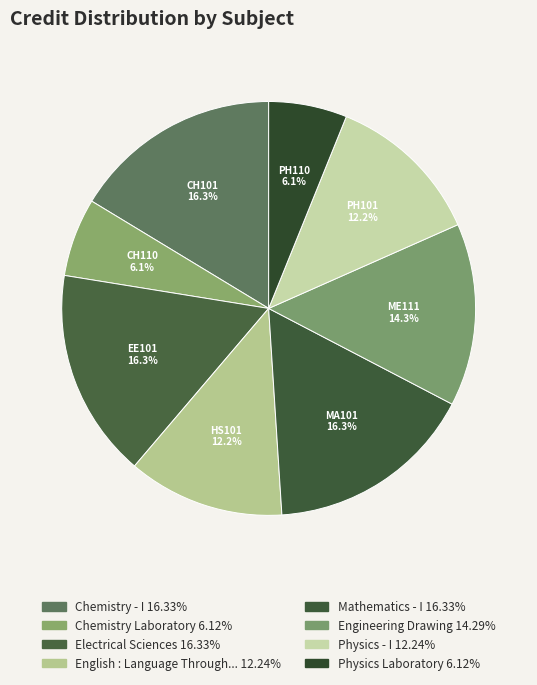

To the nearest percent, what is the difference between the largest and smallest slice percentages?

10%